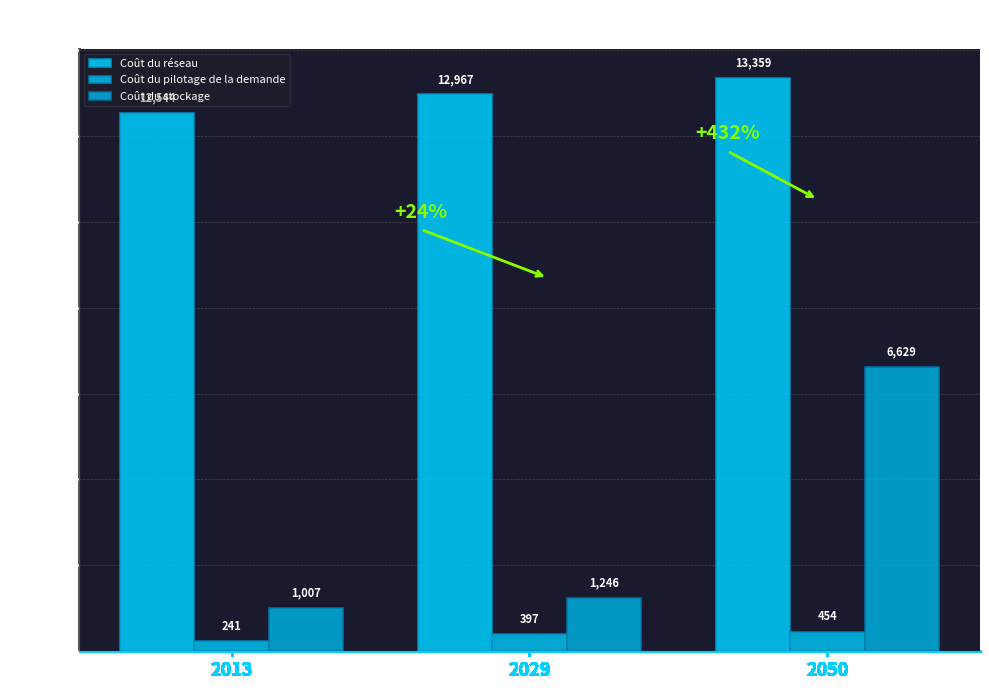

What is the average value of the Coût du réseau series?

12956.7